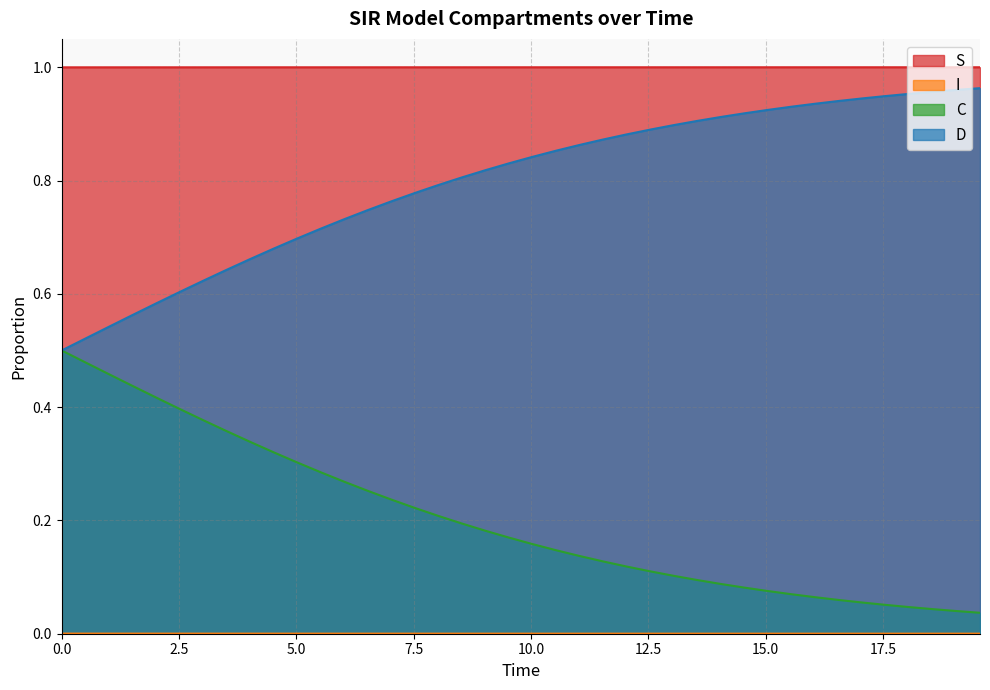

Which series has the widest spread of values?

D